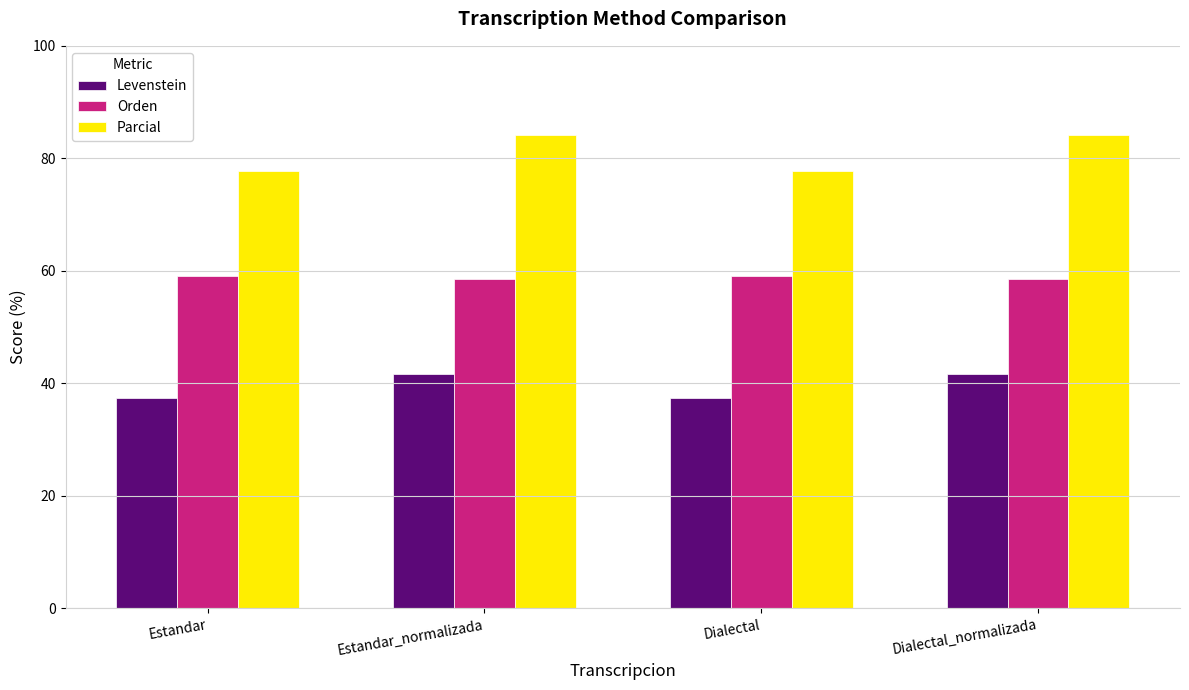

Reading left to right, what are all the values shown in this chart?

Levenstein: 37.4	41.7	37.4	41.7
Orden: 59.1	58.5	59.1	58.5
Parcial: 77.8	84.1	77.8	84.1